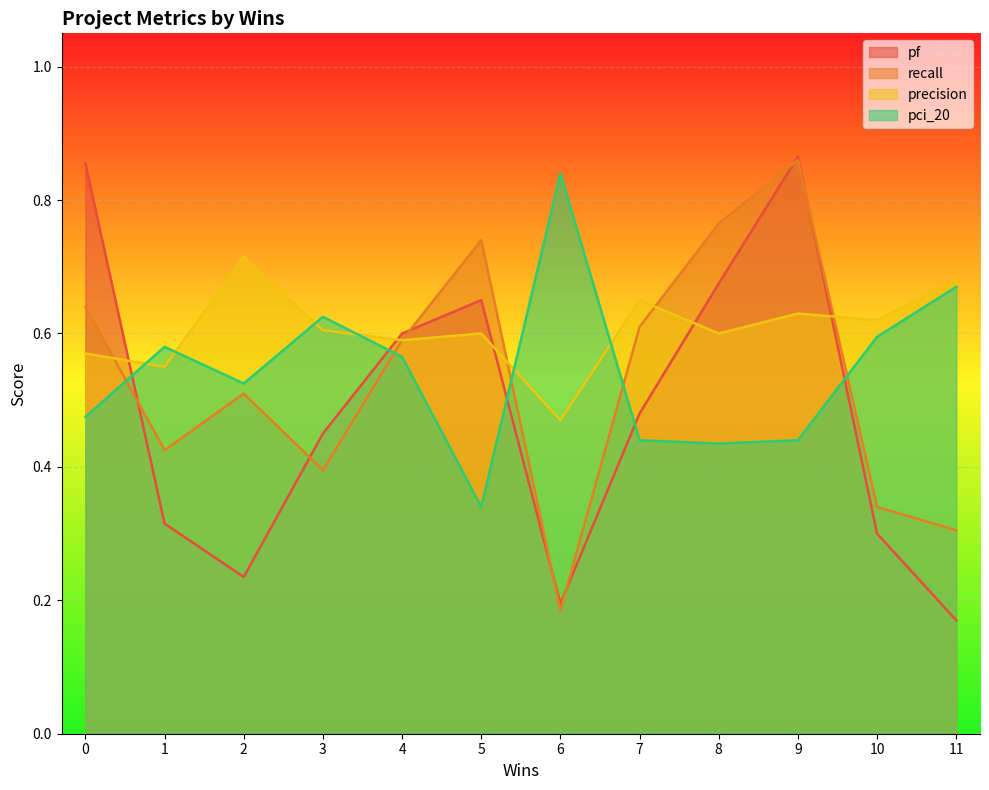

Which series changed the most between 10 and 11?

pf